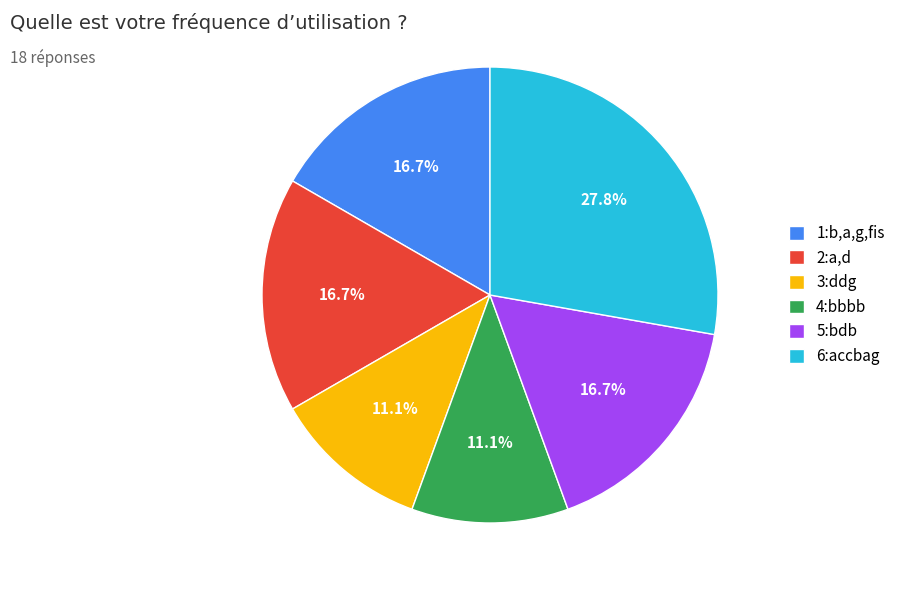

Which slice is the largest?

6:accbag